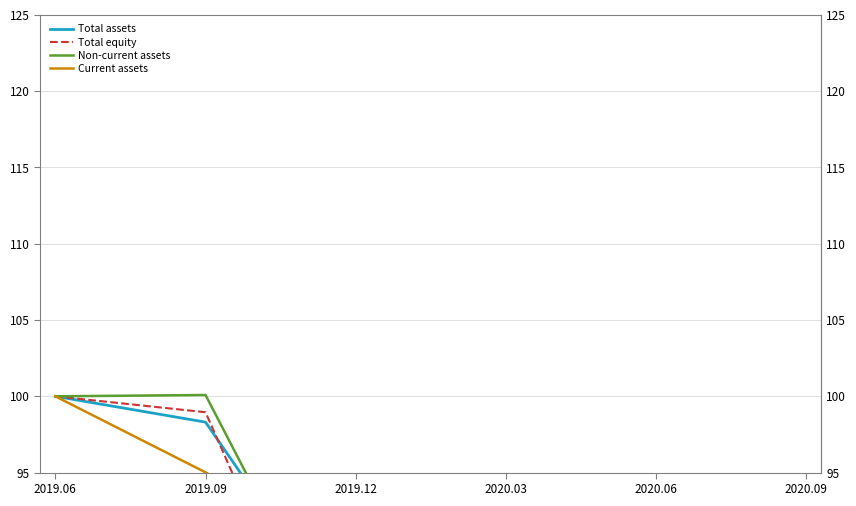

Between which two adjacent categories do Total equity and Non-current assets first intersect?

2020.03 and 2020.06